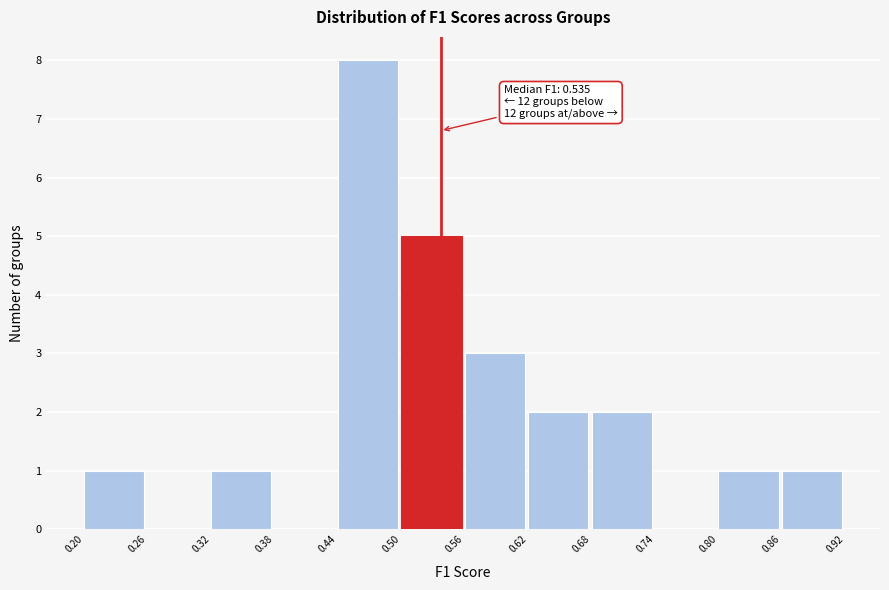

Which range on the x-axis has the tallest bar?

0.44 to 0.50